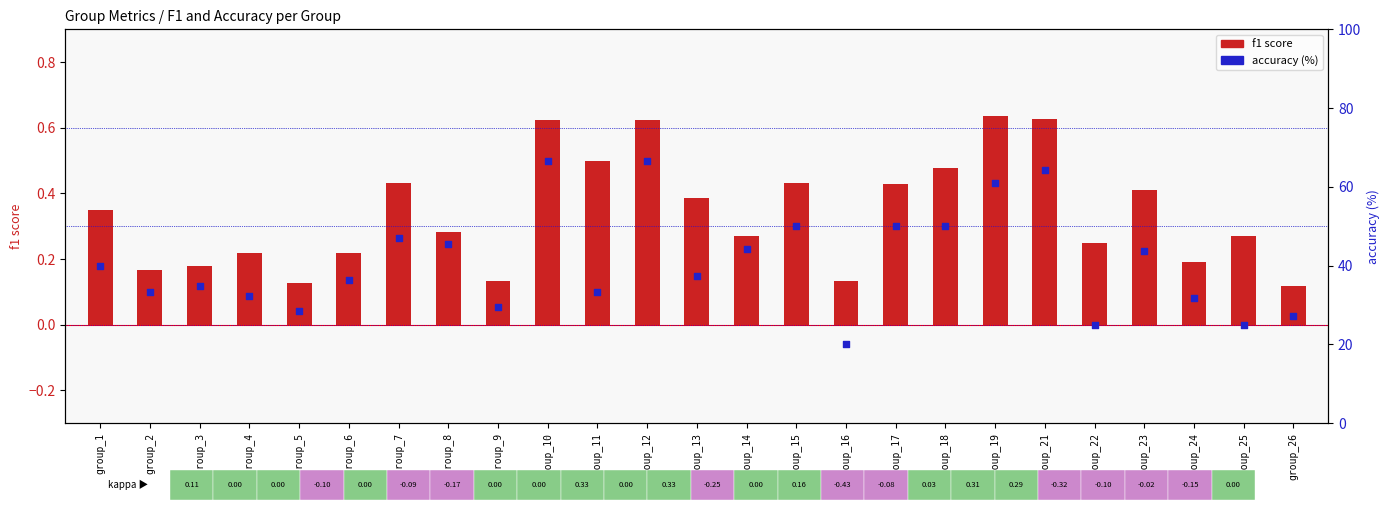

Which series has the largest Y range (max minus min)?

accuracy (%)